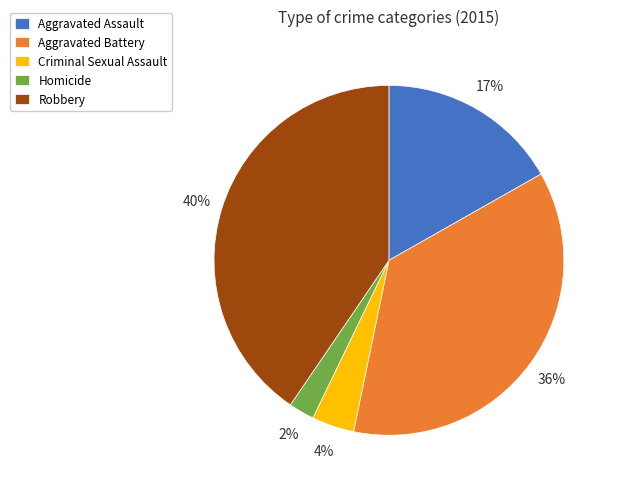

How many slices are in this pie chart?

5